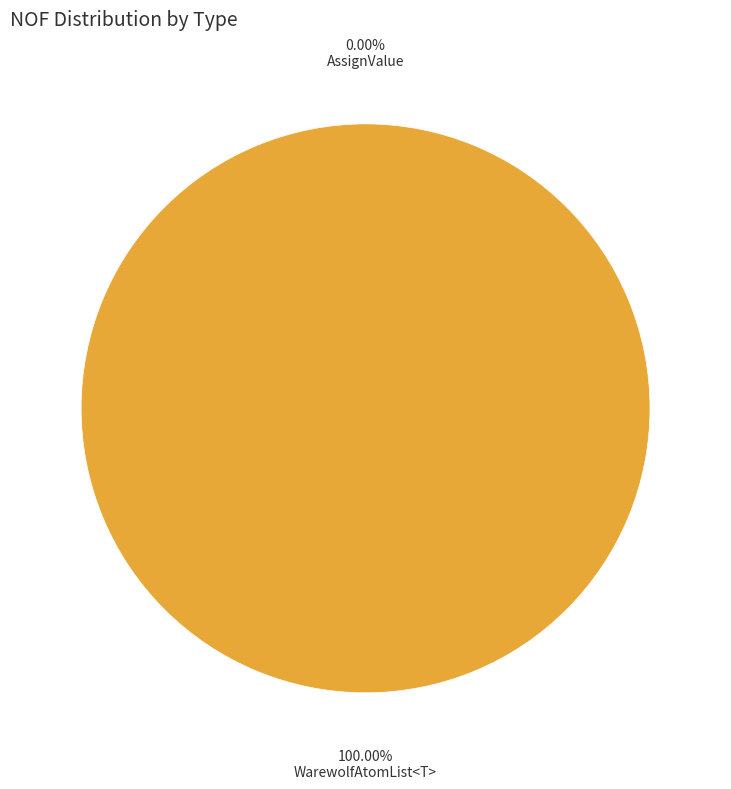

Combined, what portion of the pie is AssignValue and WarewolfAtomList<T>?

100.0%